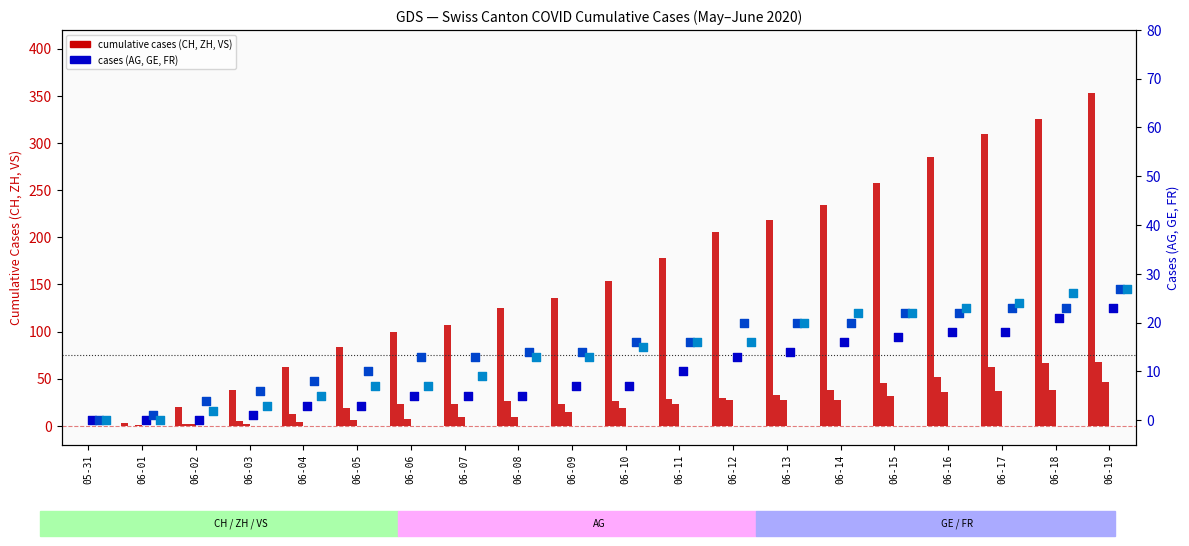

What is the total value across all series at 06-02?

30